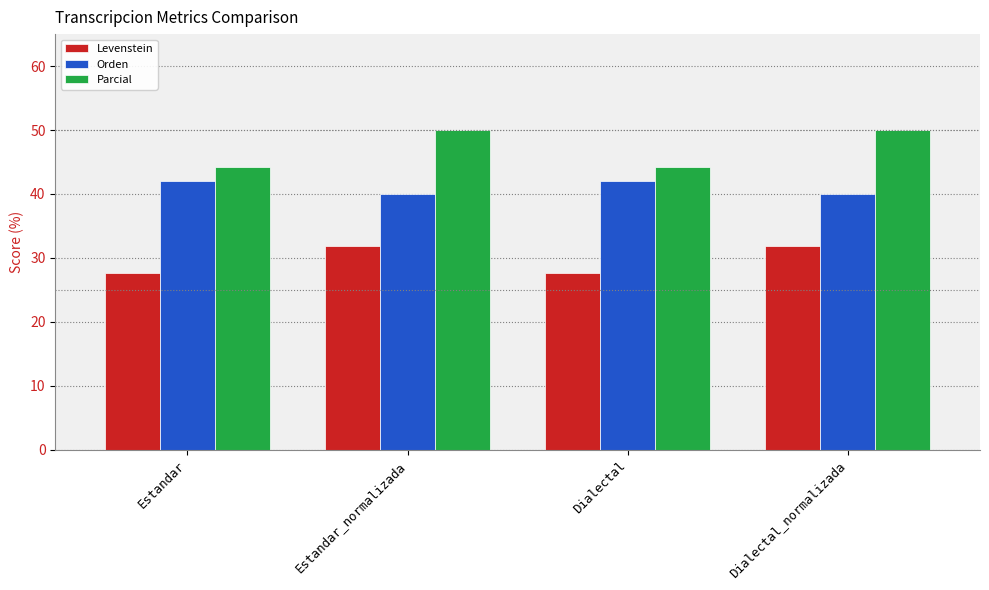

What is the minimum value shown in the chart?

27.7